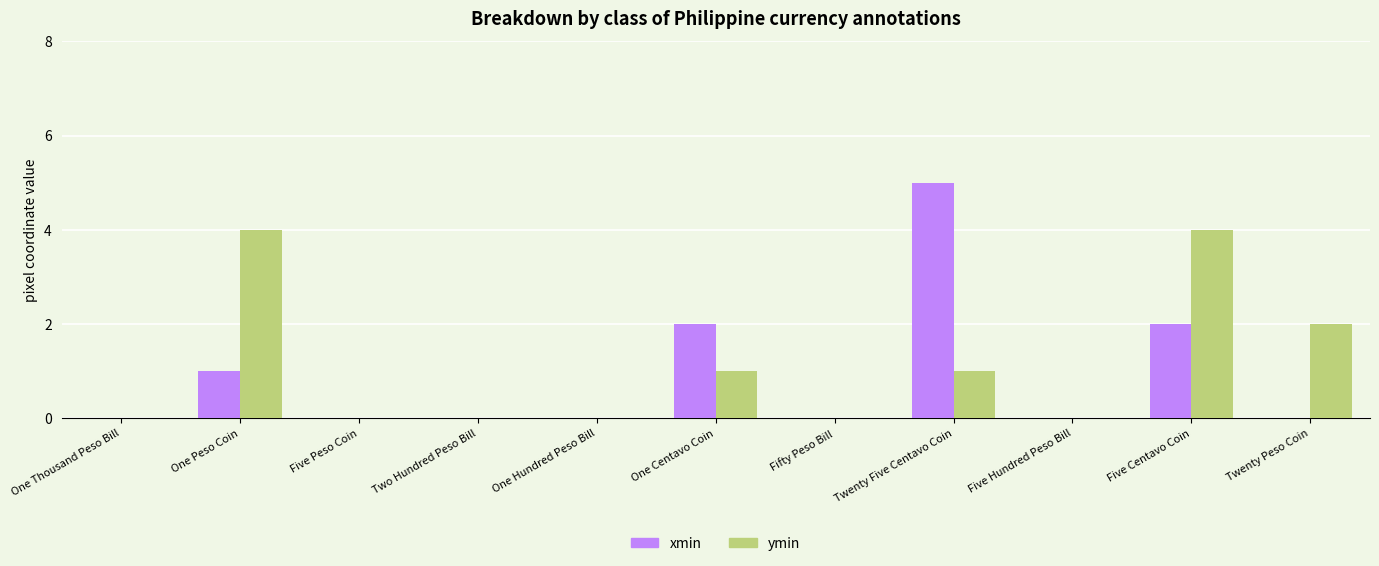

How many groups of bars are there?

11